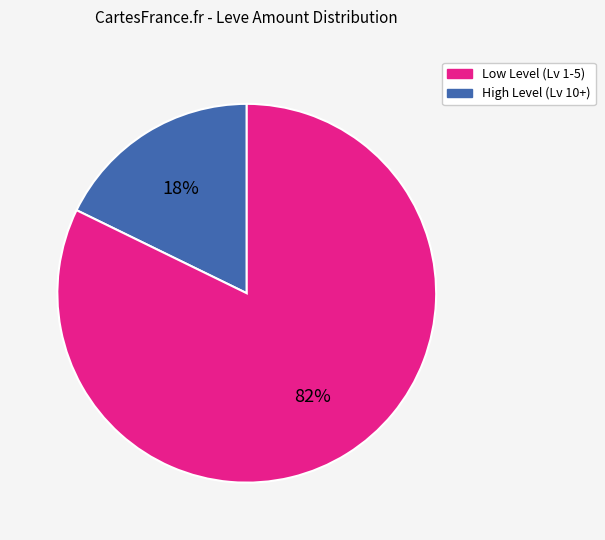

True or false: High Level (Lv 10+) accounts for 91% of the total.

False